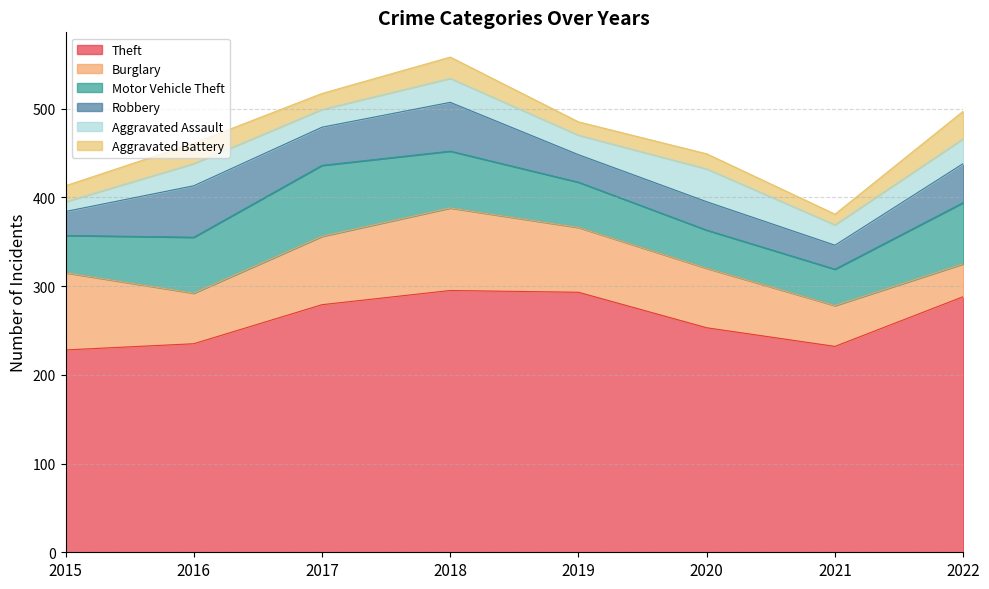

True or false: Burglary has a value of 85 at 2016.

False